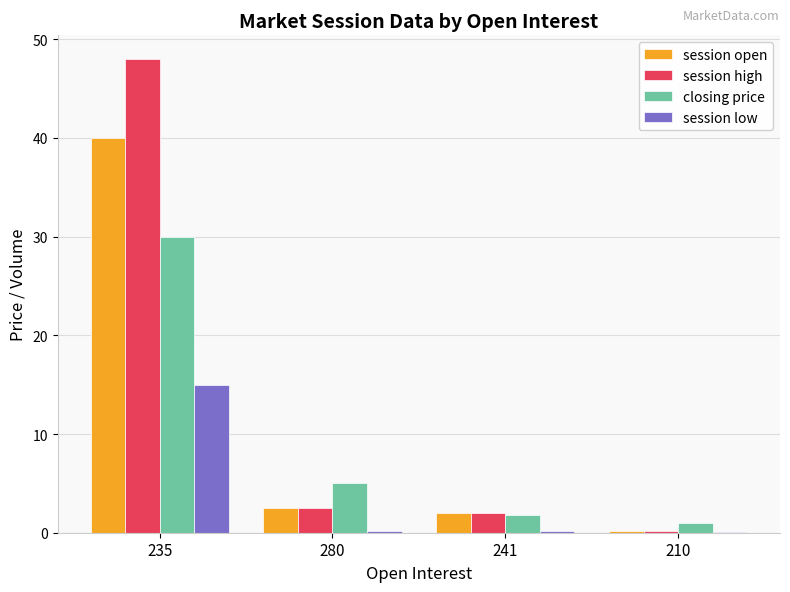

Which series changed the most between 235 and 210?

session high